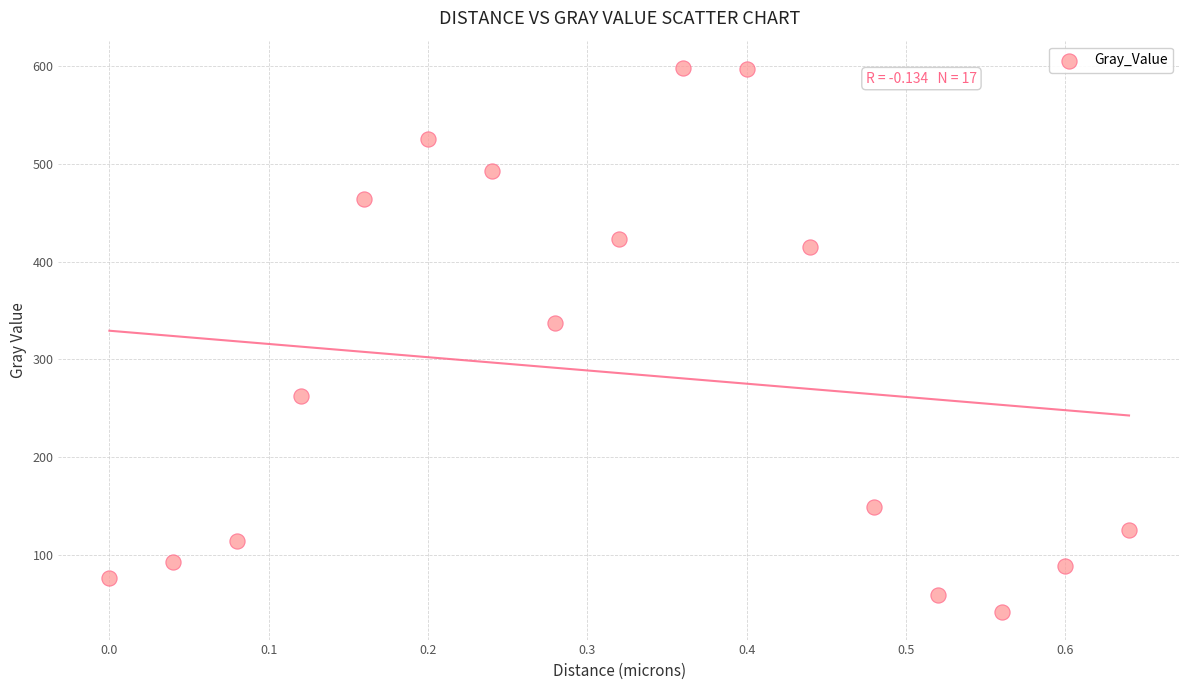

What is the range of X values (max minus min)?

0.6